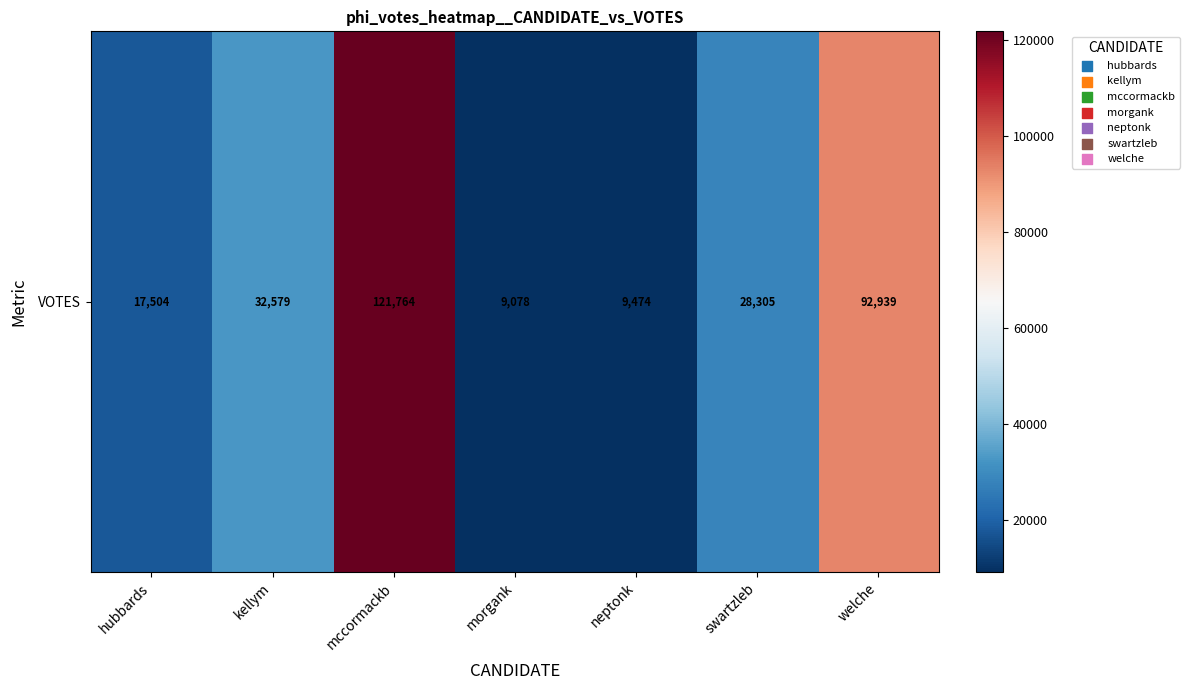

What is the smallest value displayed?

9078